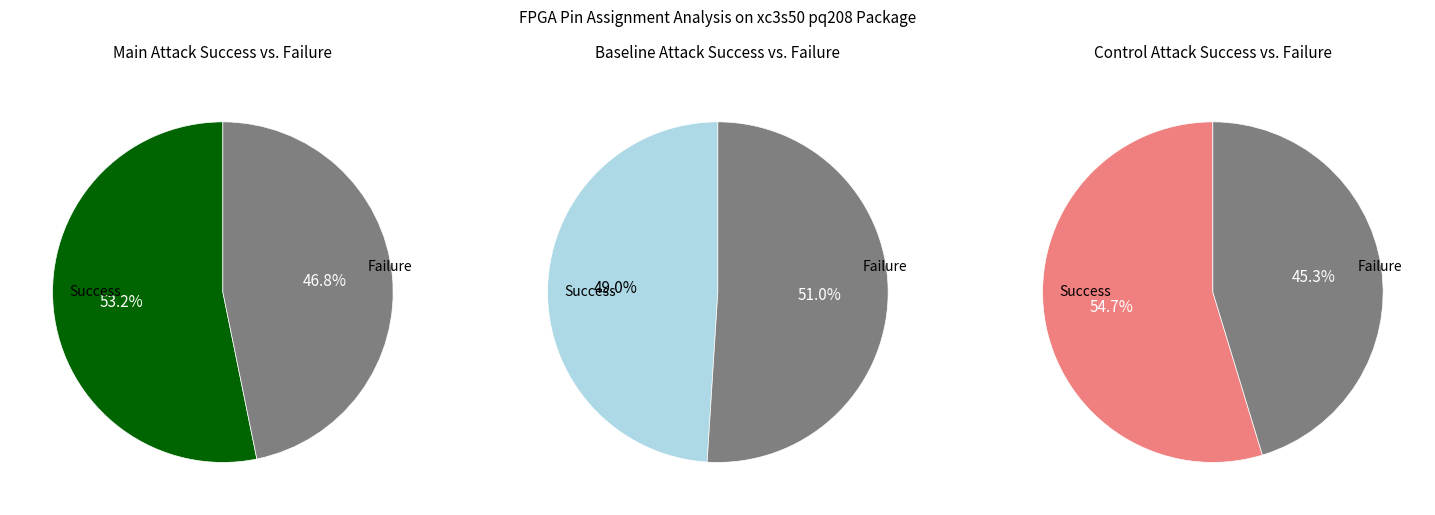

Between 3 and 2, which is larger?

3